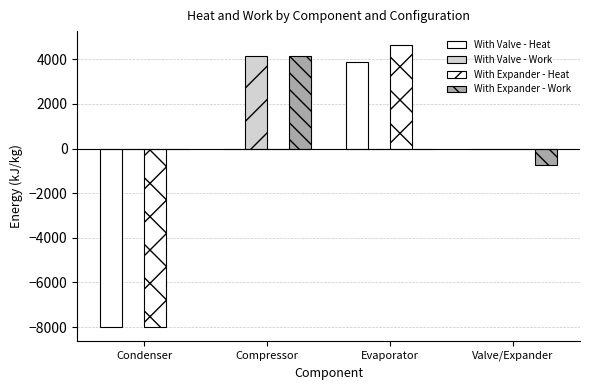

Rank the categories by With Valve - Heat value from lowest to highest.

Condenser, Compressor, Valve/Expander, Evaporator